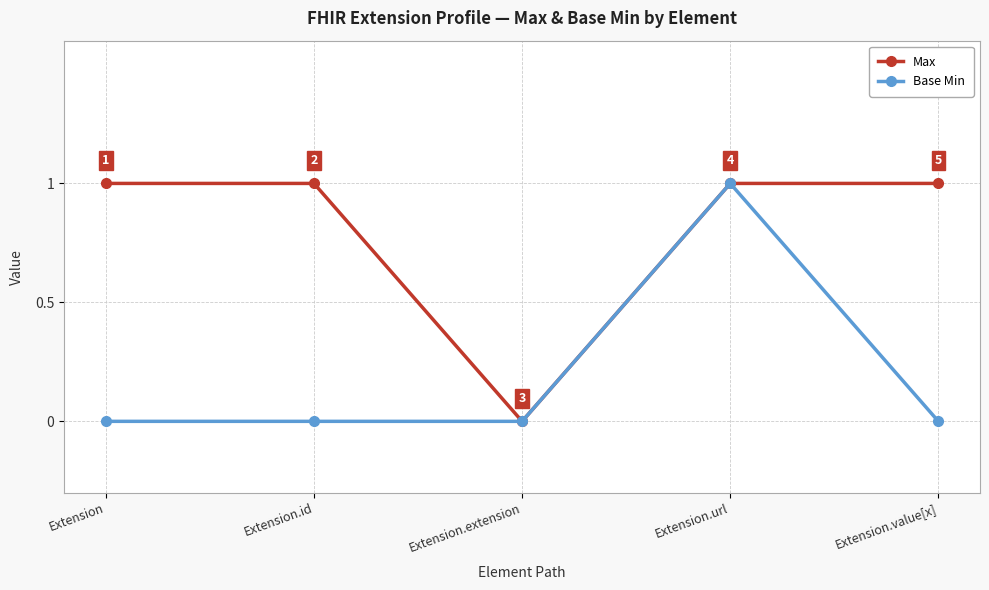

In Max, how many points are lower than both neighbors (excluding endpoints)?

1